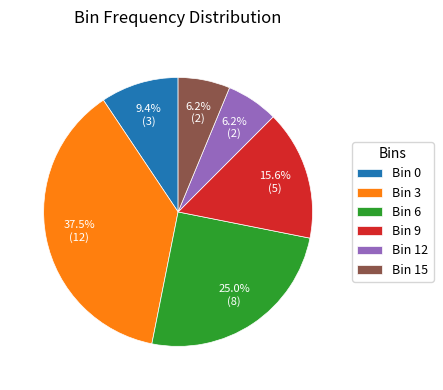

Count the number of slices in the pie.

6